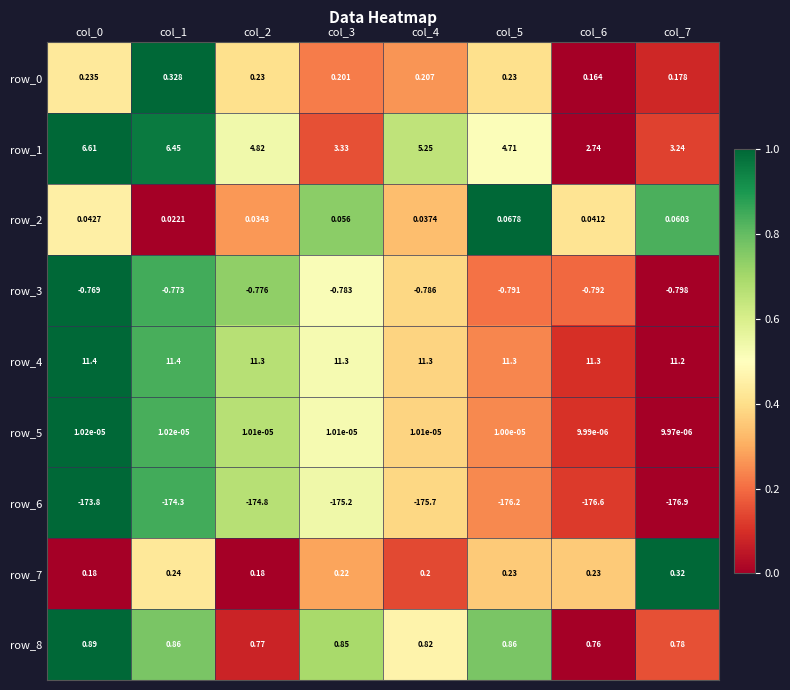

What is the greatest value displayed?

11.4